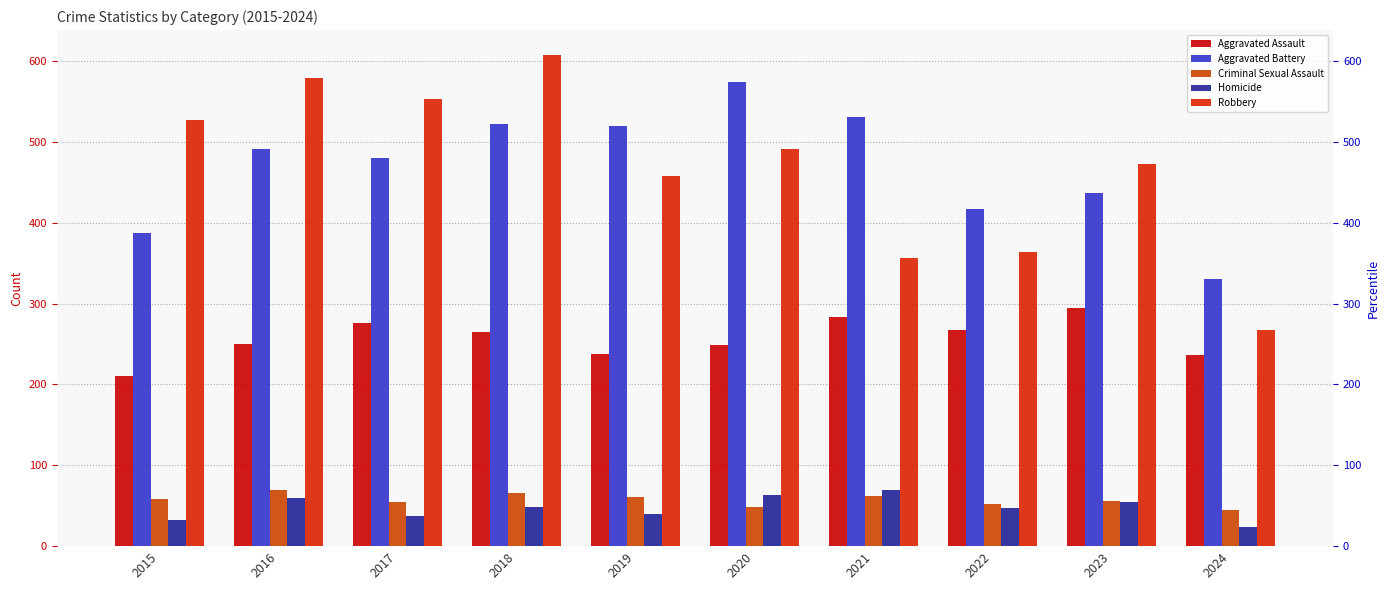

How many bars are there in each group?

5